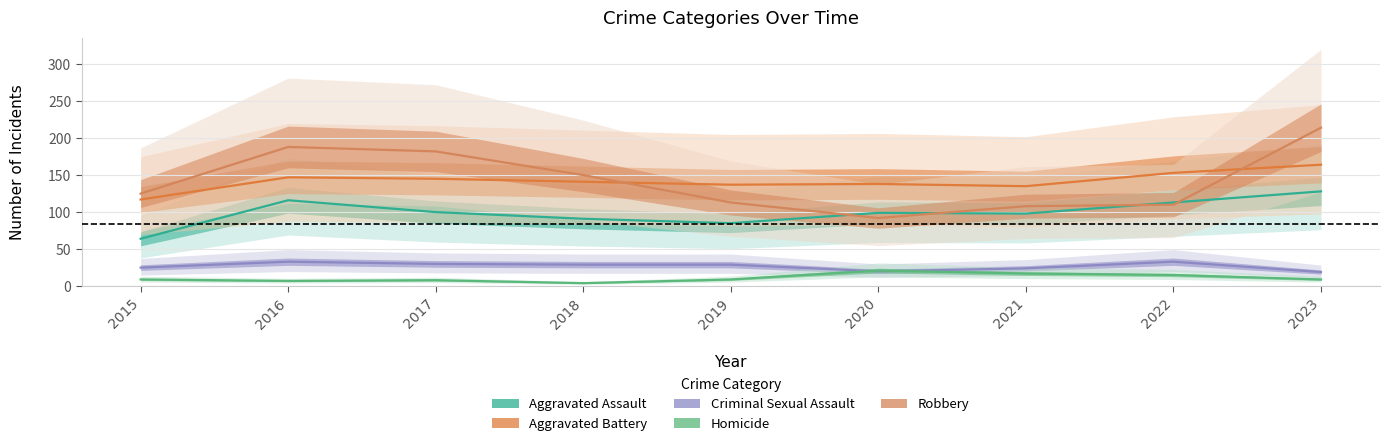

Where is Criminal Sexual Assault nearest to the value 26?

2015